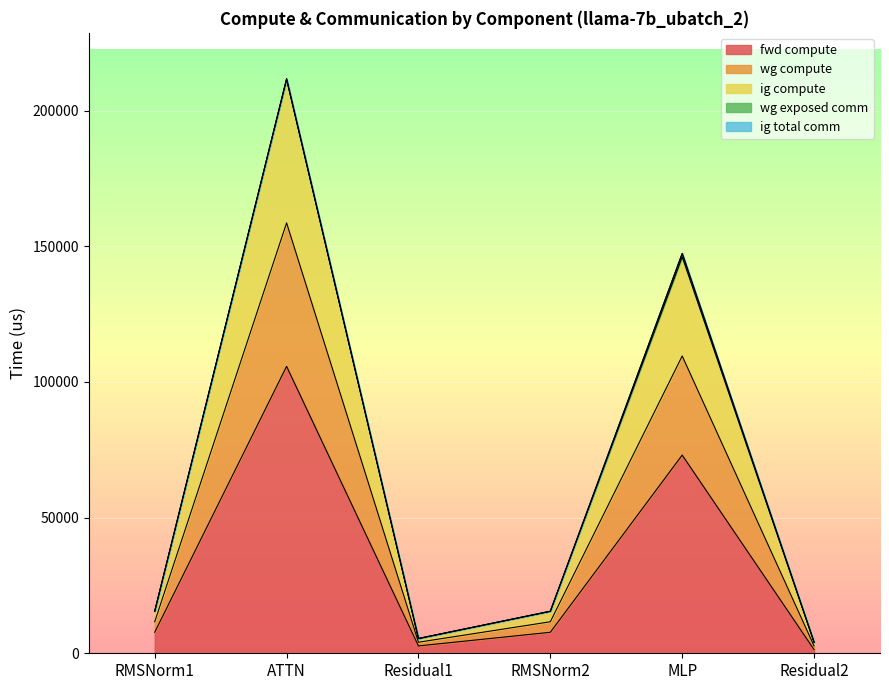

How many values in the fwd compute series exceed 7741?

4